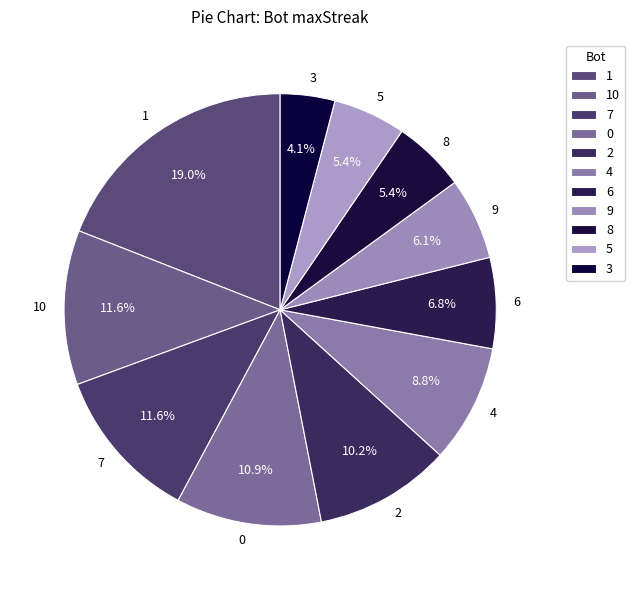

Is the sum of 7 and 3 greater than half?

No